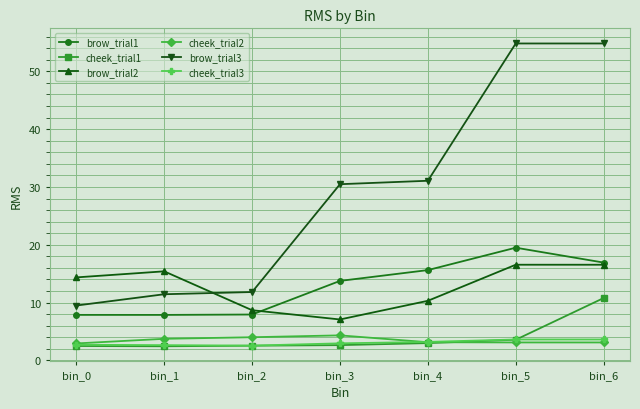

What is the value of the brow_trial2 point at the 1st from the left?

14.4